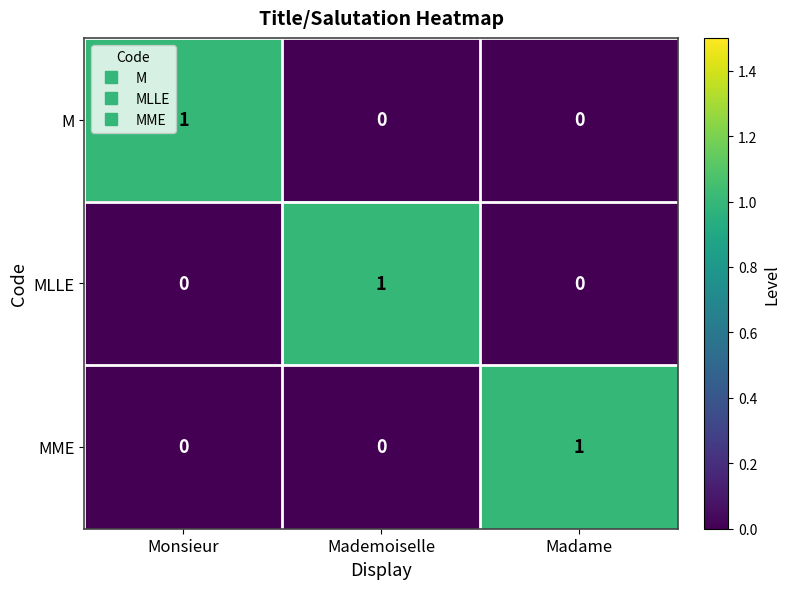

Count the MLLE values in the range 0 to 1.

3